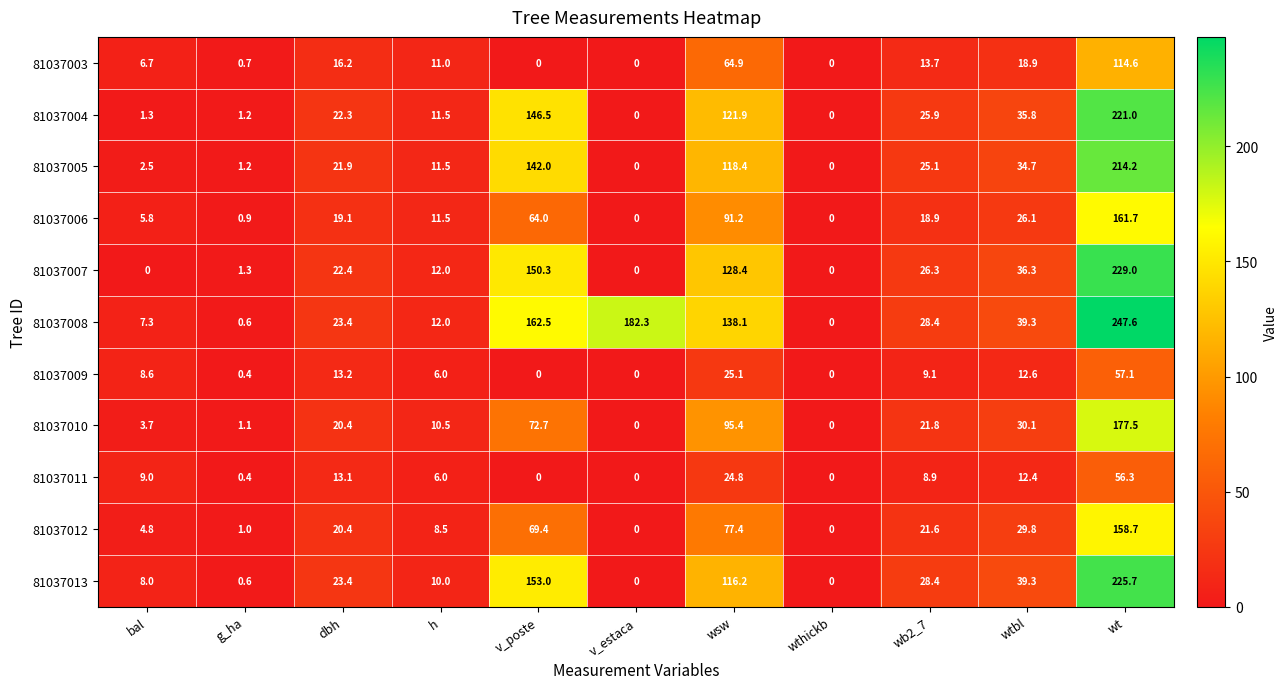

Rank the series by their maximum value, from highest to lowest.

81037008, 81037007, 81037013, 81037004, 81037005, 81037010, 81037006, 81037012, 81037003, 81037009, 81037011